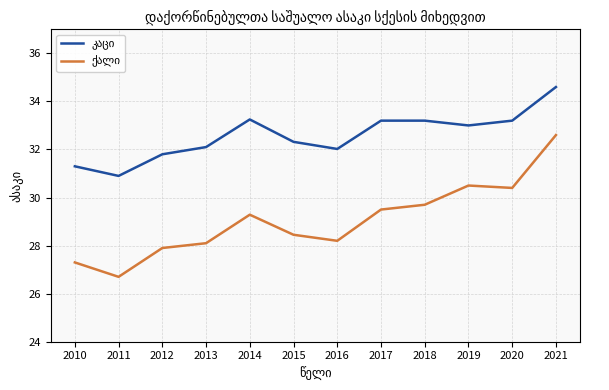

At which category does the chart reach its minimum across all series?

2011